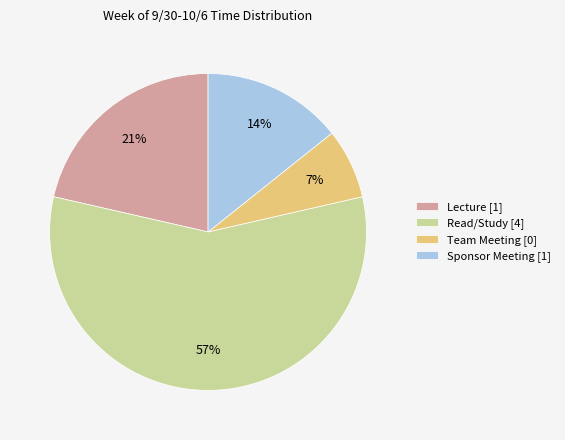

The Lecture [1] slice represents 21% of the pie. True or false?

True